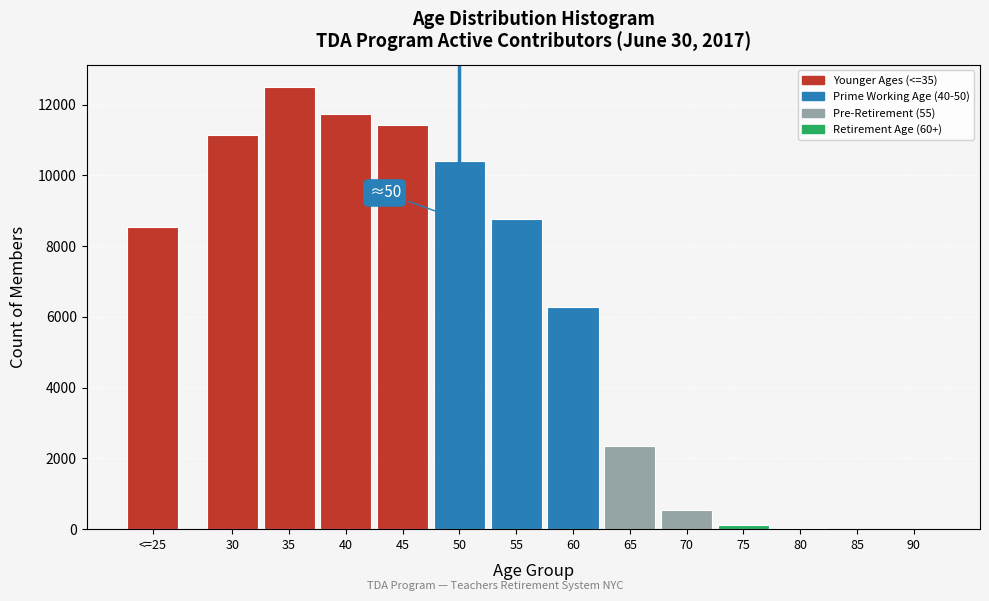

What is the maximum value shown in the chart?

12503